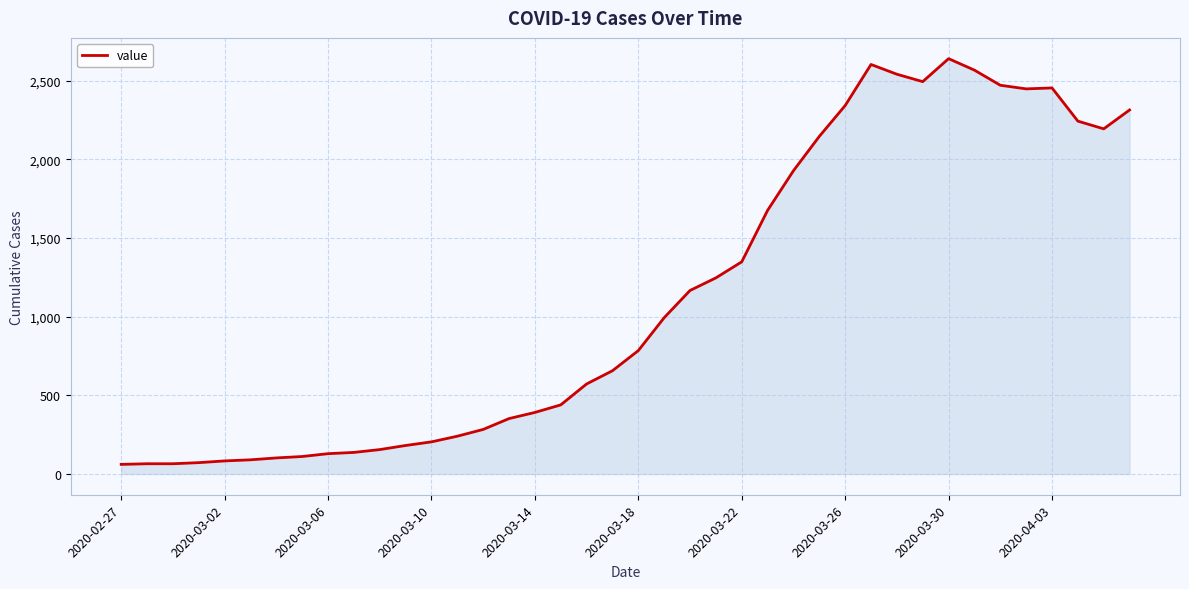

What is the sum of all values?

44971